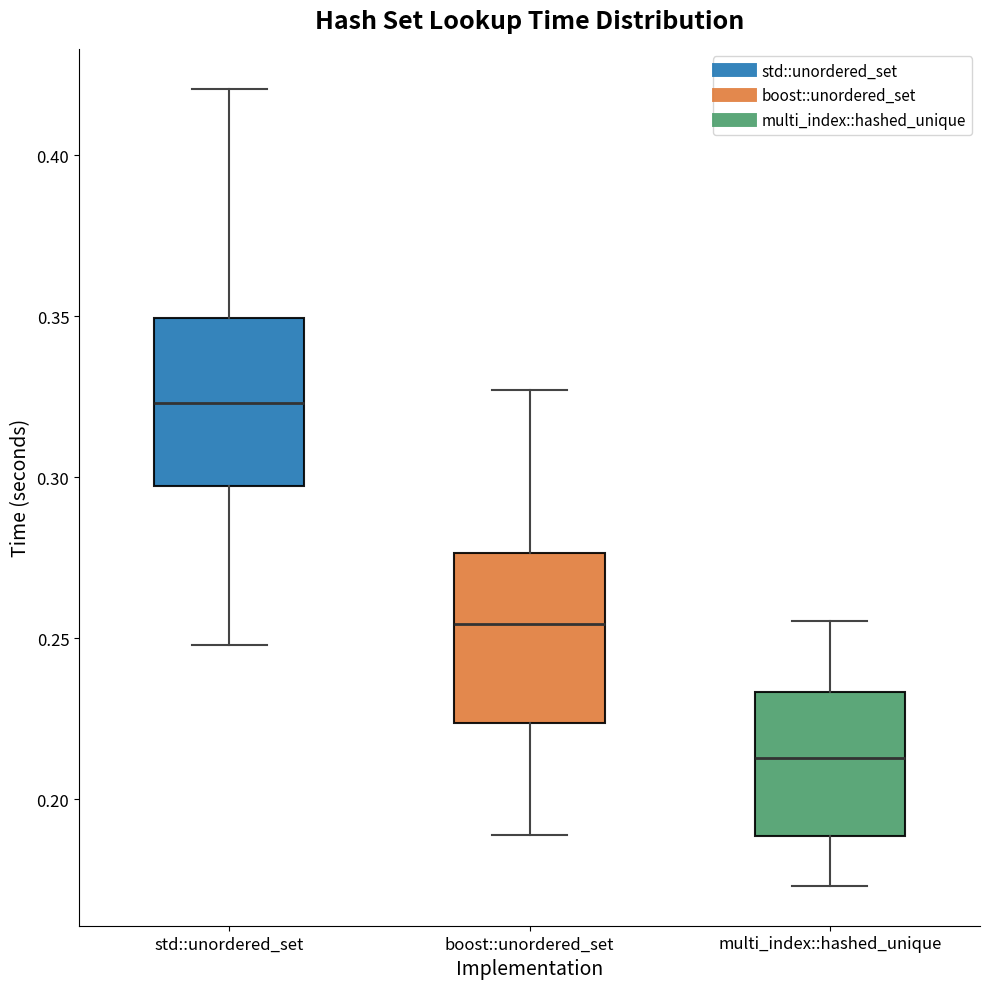

Where is the upper edge of the box for boost::unordered_set on the y-axis? The values are not printed on the chart, so give them approximately, as read against the axis.

0.275